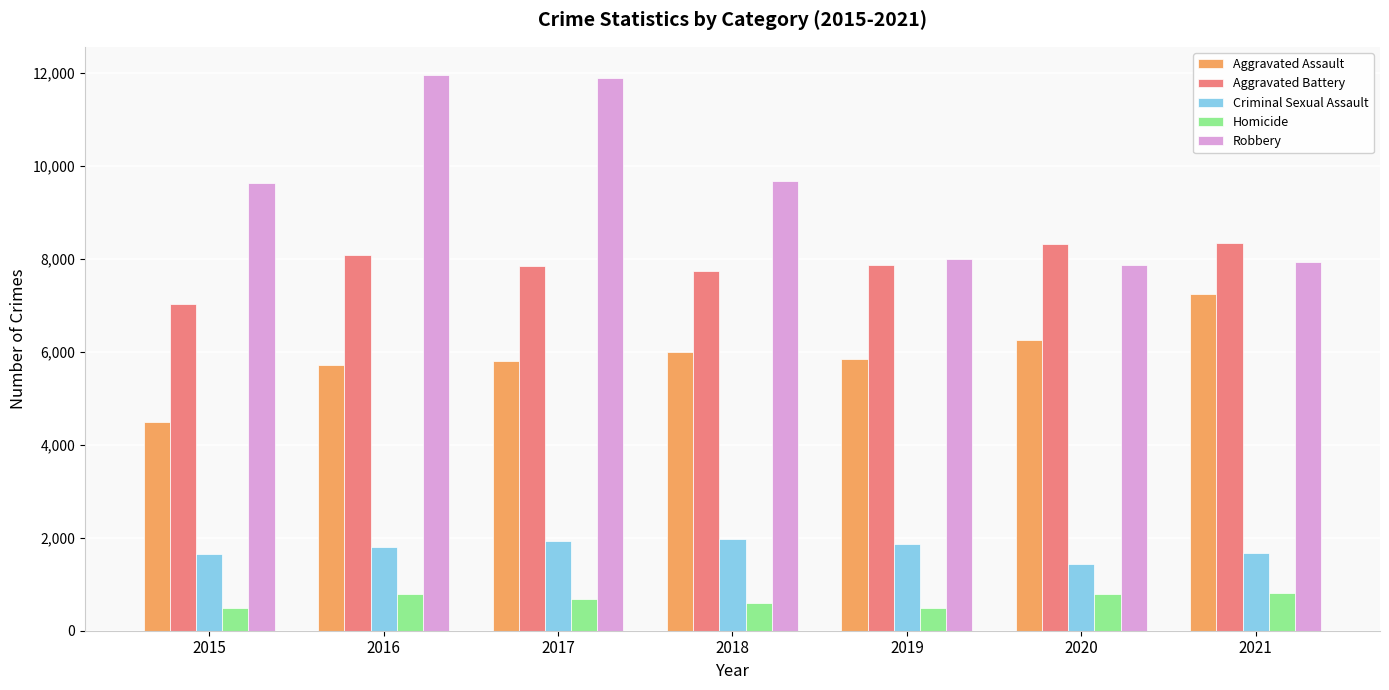

How many groups of bars are there?

7